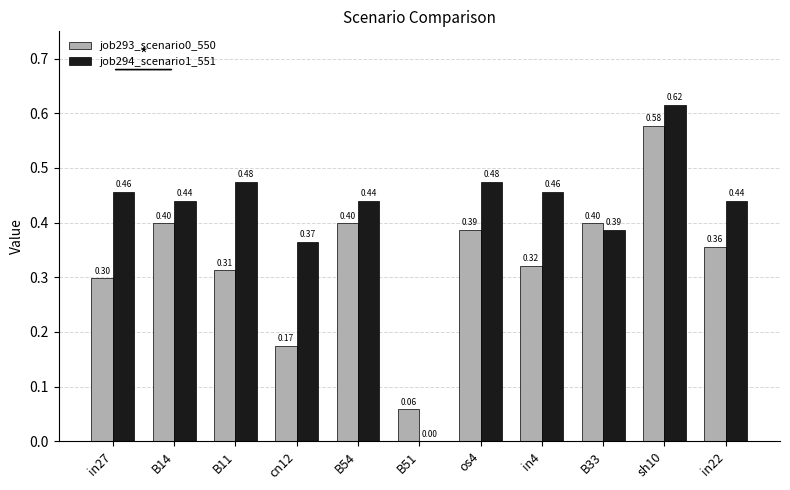

Which series changed the most between os4 and sh10?

job293_scenario0_550